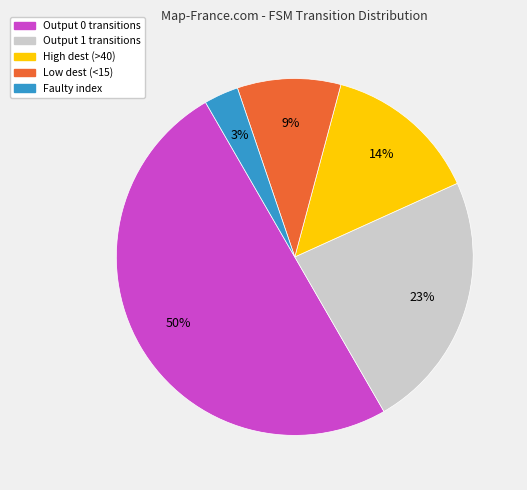

How many segments does this pie chart have?

5